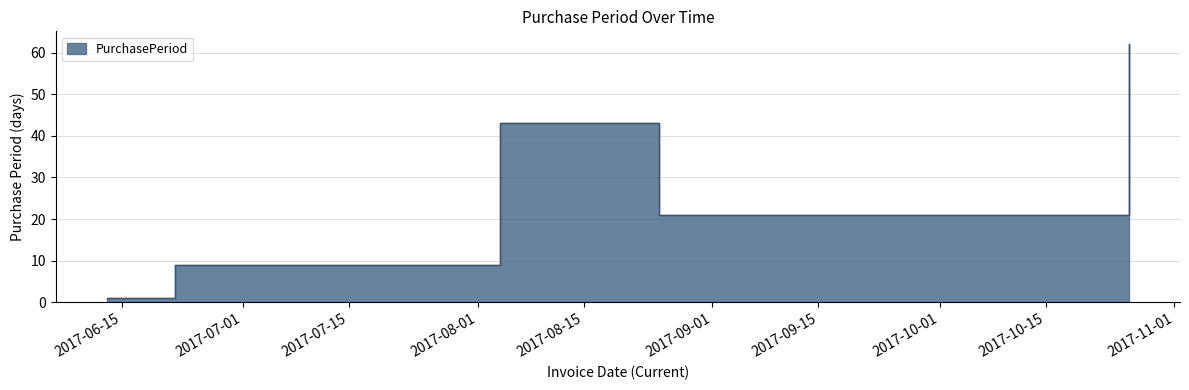

List the labels in order of value, largest first.

2017-10-26, 2017-08-04, 2017-08-25, 2017-06-22, 2017-06-13